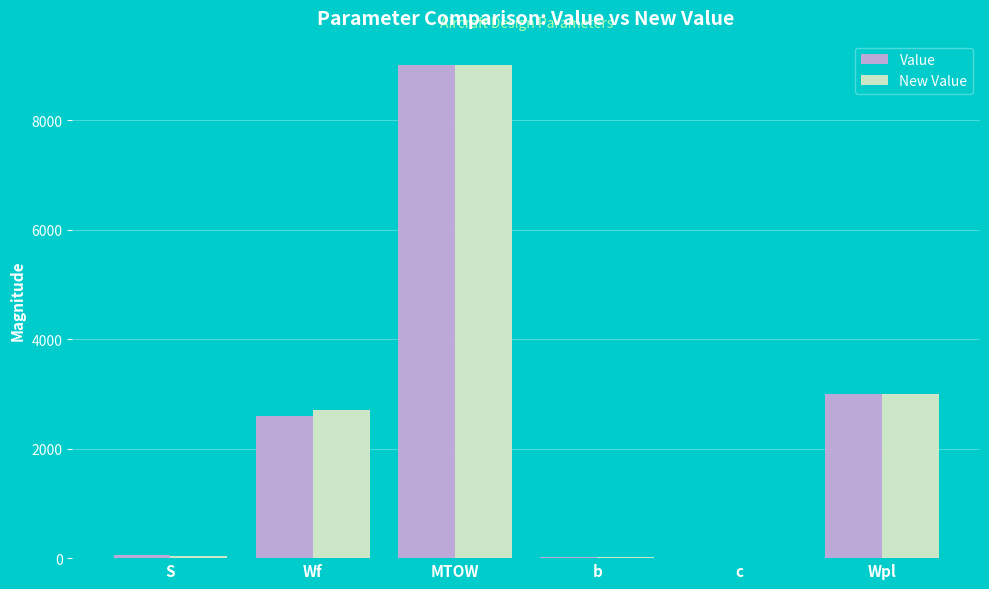

What is the sum of all Value values?

14672.1